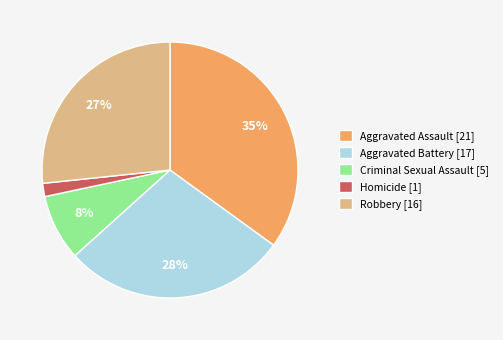

Do Aggravated Battery and Homicide together represent more than half of the pie?

No